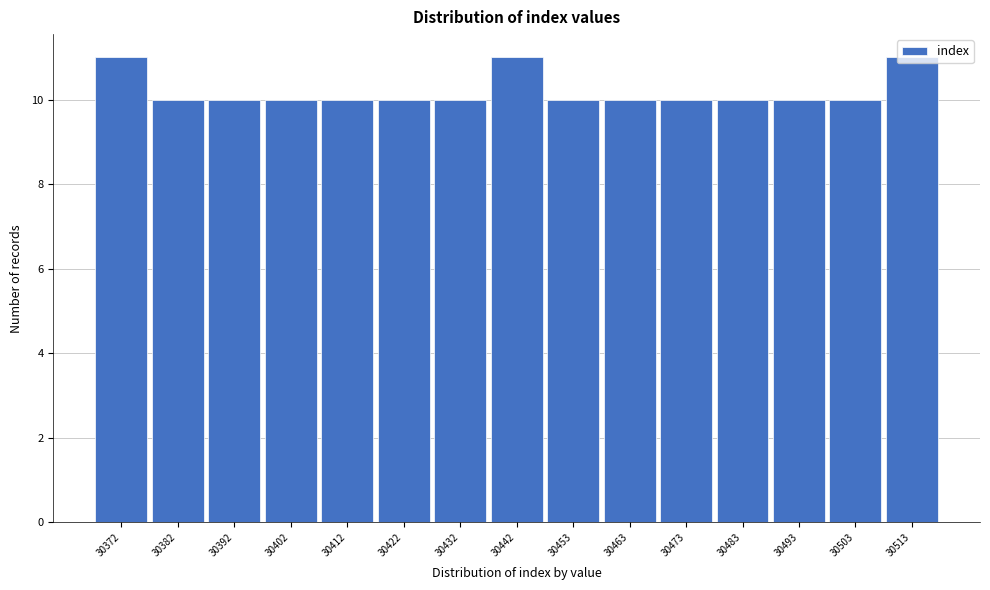

What is the sum of the values at 30442 and 30392?

21